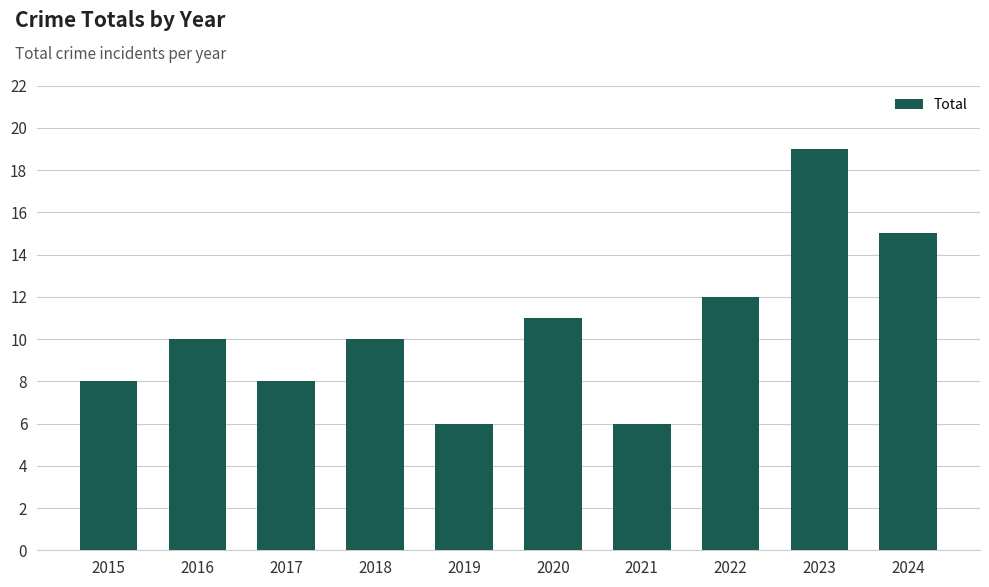

Between 2023 and 2020, which is larger?

2023